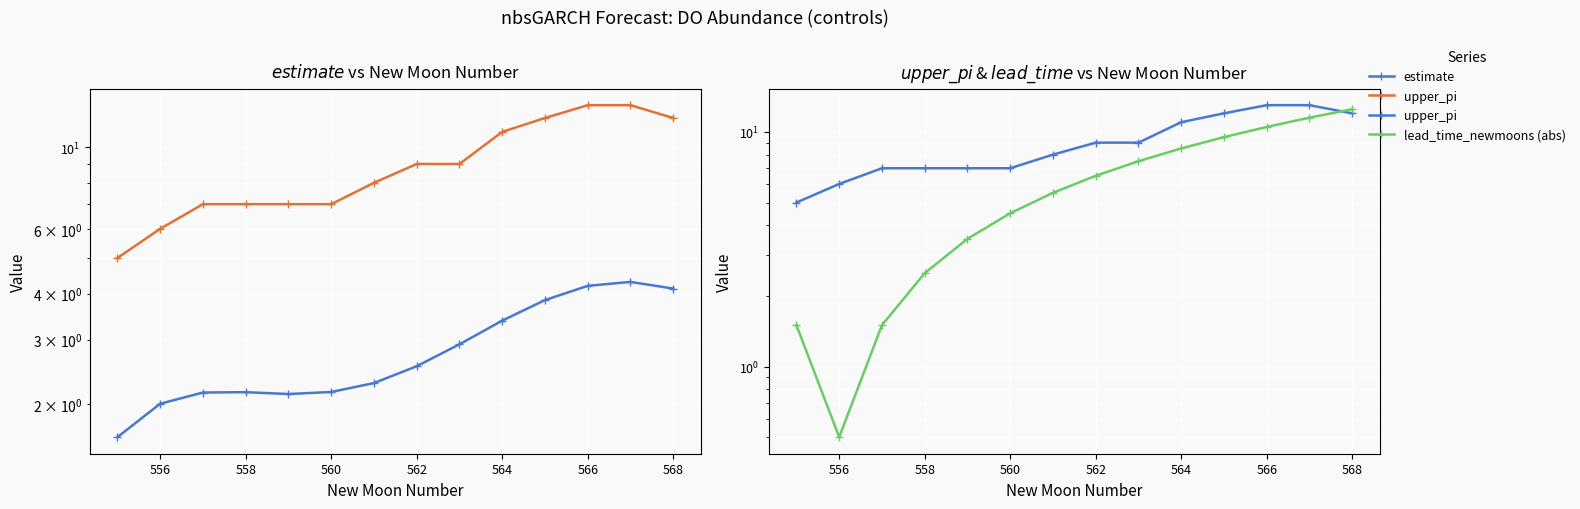

Which series has the largest total across all categories?

upper_pi